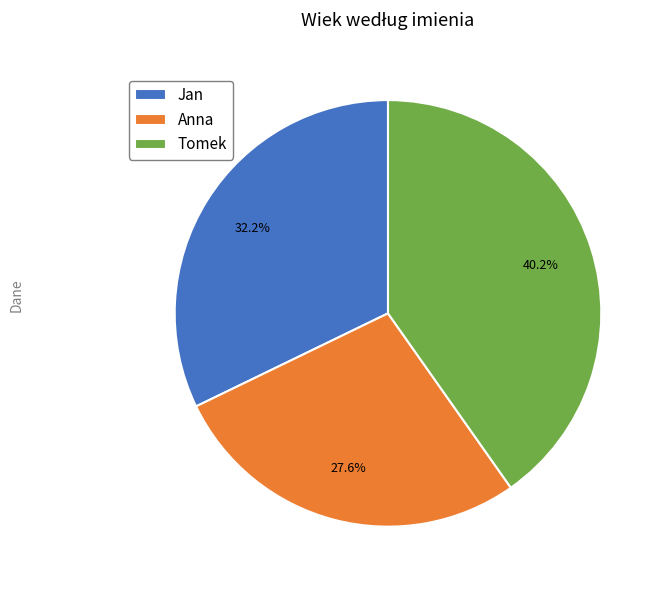

Is it true that Tomek is 40% of the pie?

True